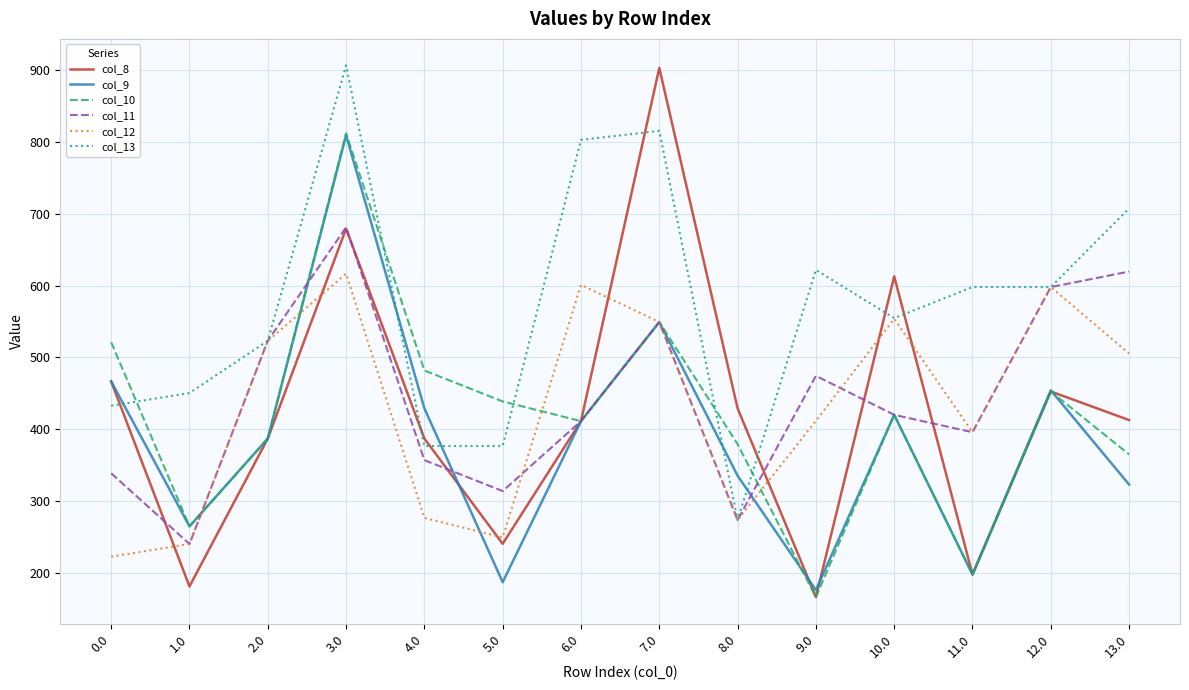

The col_12 series shows 337.3 at 0.0. True or false?

False